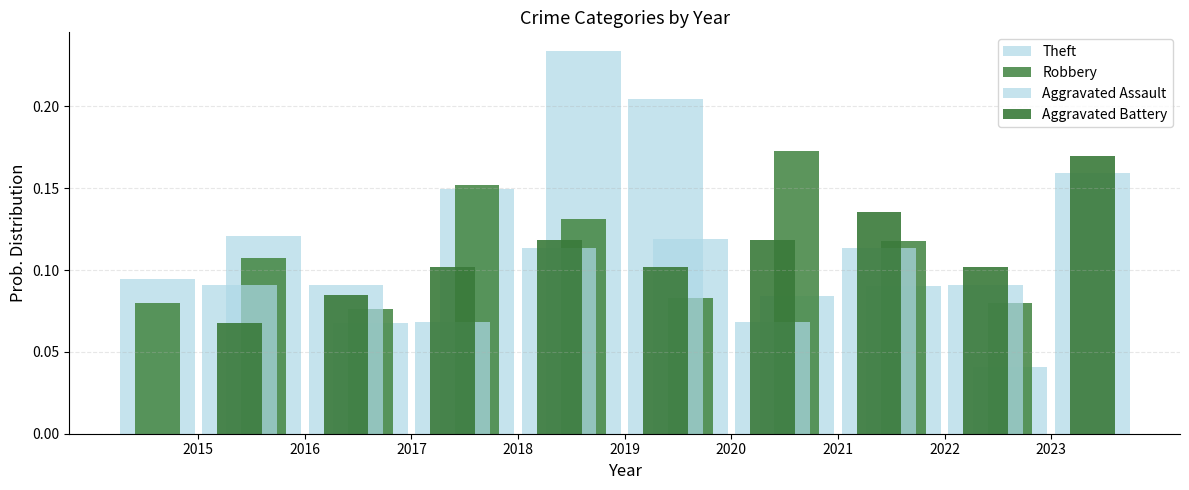

True or false: Aggravated Battery has a value of 0.1 at 2021.

True